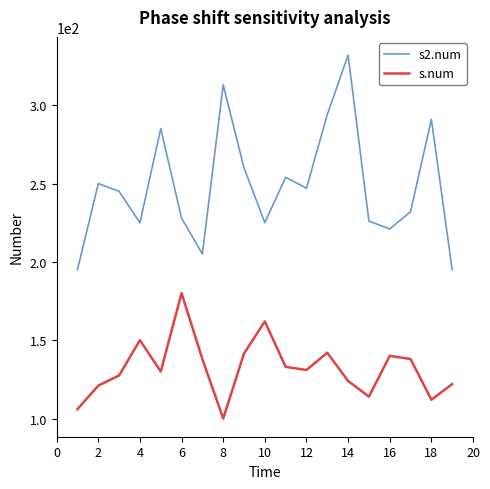

Which series has the largest range (max minus min)?

s2.num